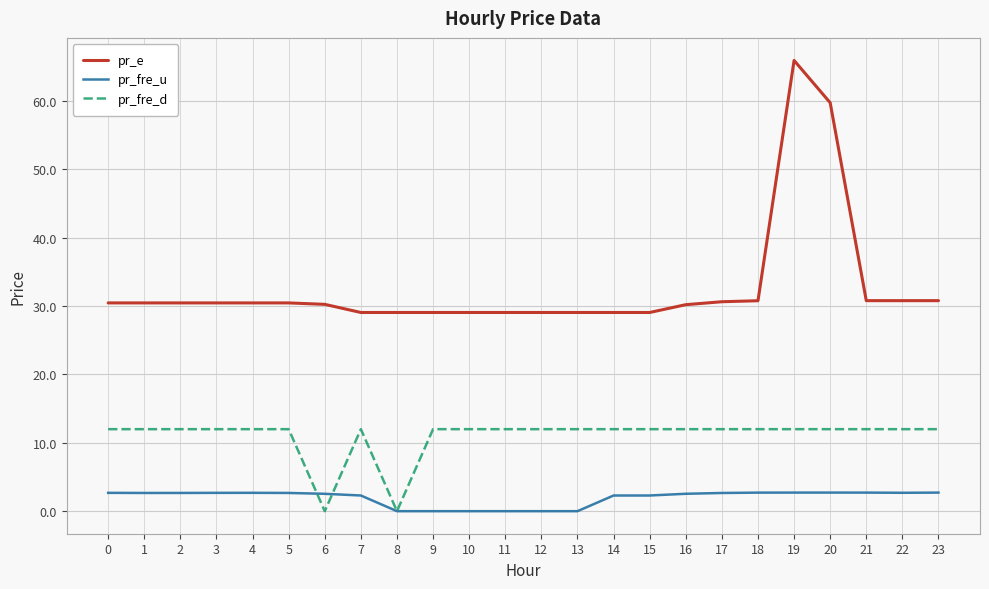

True or false: pr_e and pr_fre_u cross at least once.

False